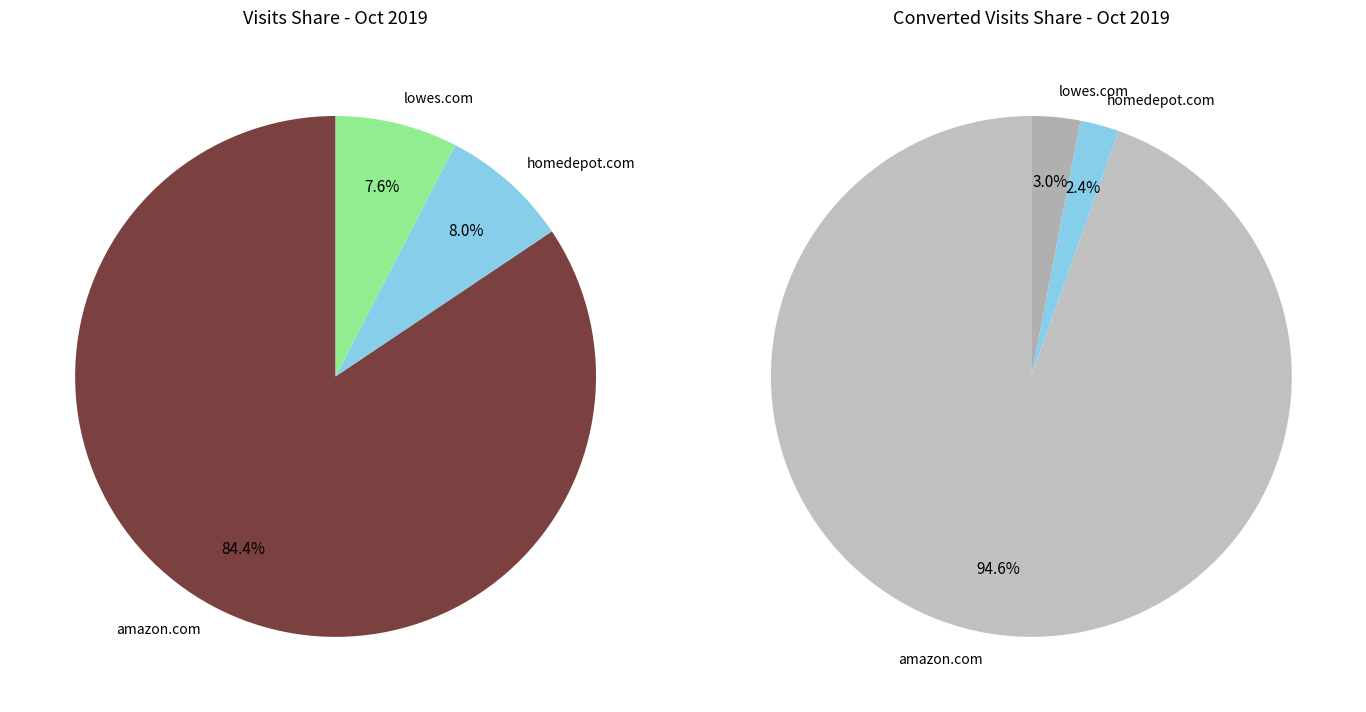

Rank the categories by value from lowest to highest.

lowes.com, homedepot.com, amazon.com